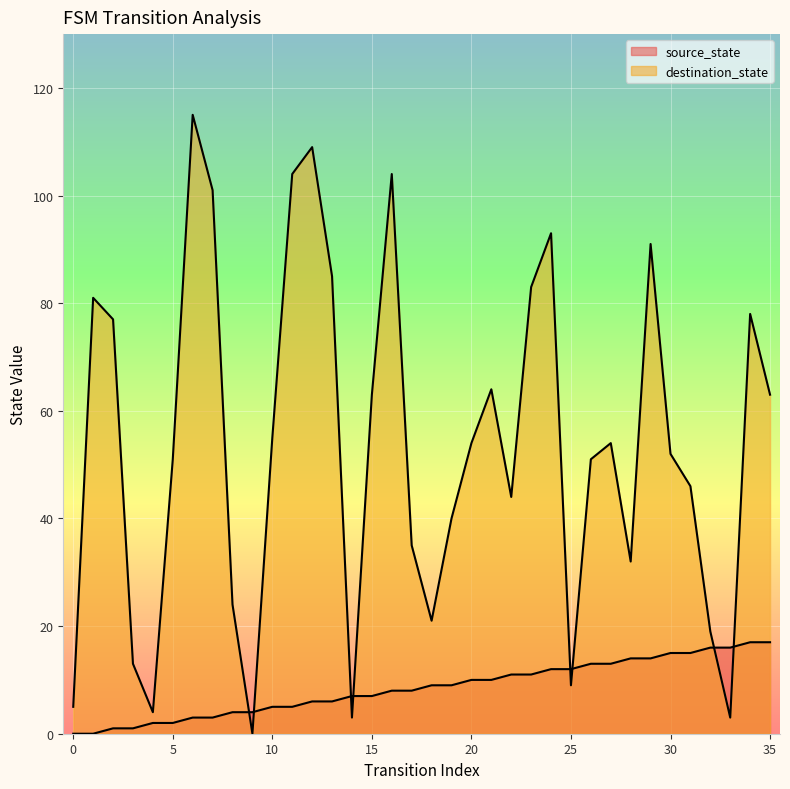

At 17, list the series in order from largest to smallest.

destination_state, source_state